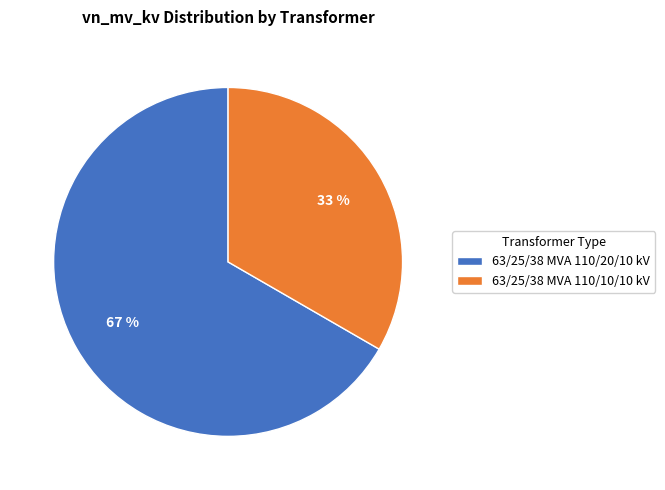

Which has a higher value, 63/25/38 MVA 110/20/10 kV or 63/25/38 MVA 110/10/10 kV?

63/25/38 MVA 110/20/10 kV